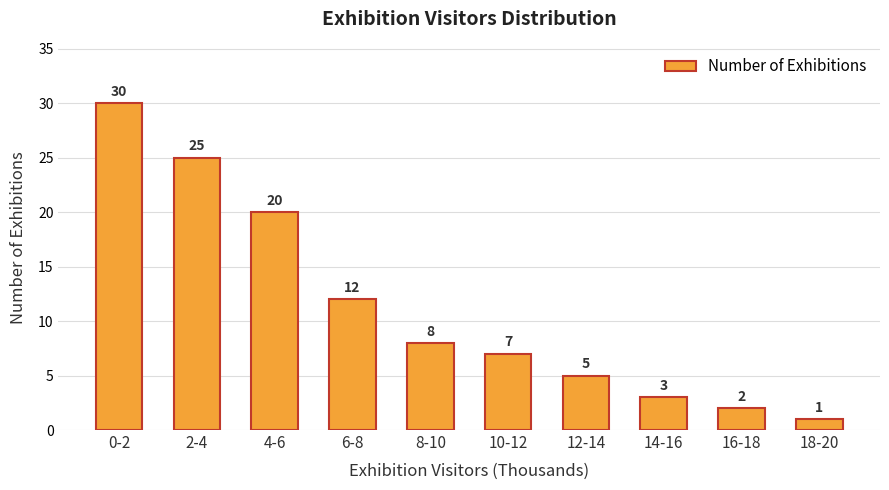

What is the difference between the second highest and second lowest values?

23